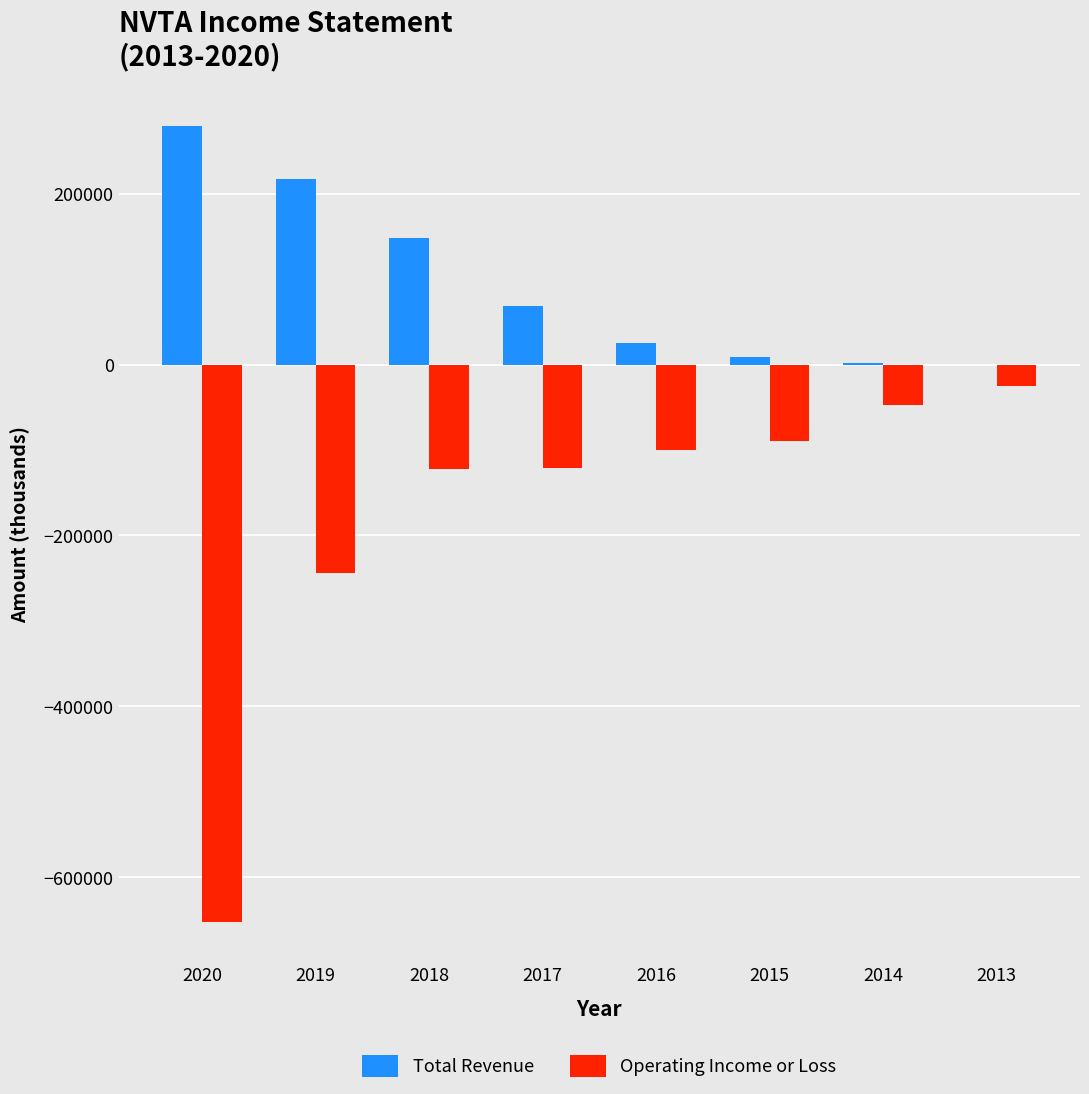

What is the highest value of the Total Revenue series?

279600